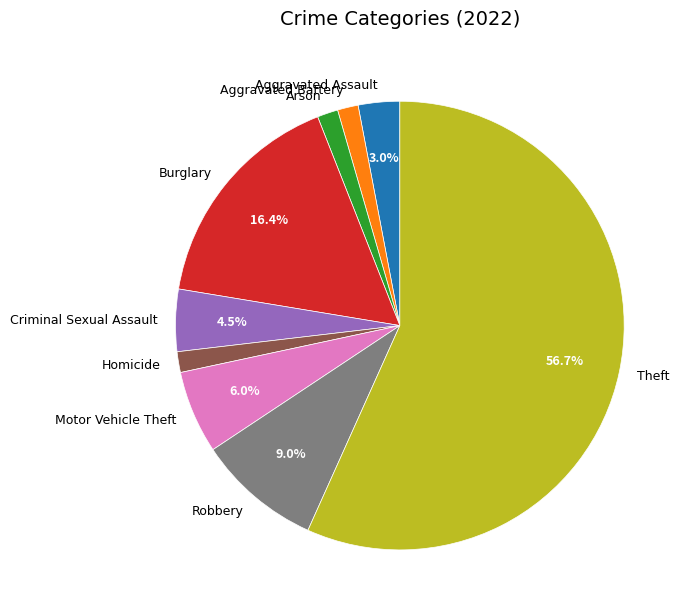

Does Theft account for over 50% of the chart?

Yes